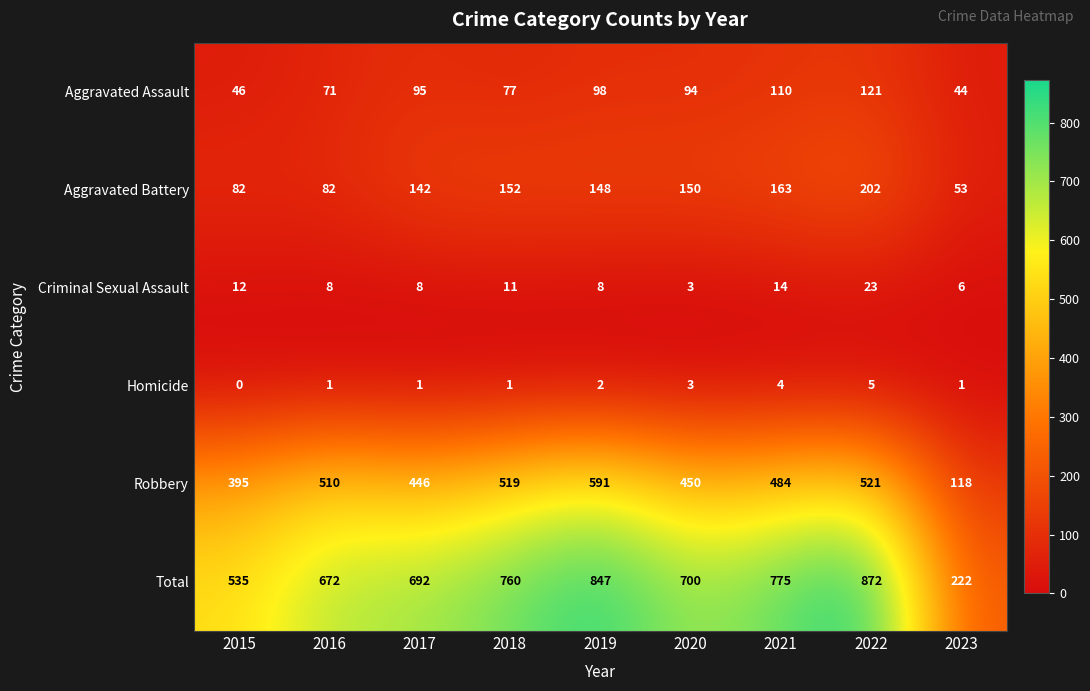

Which series has the largest total across all categories?

Total